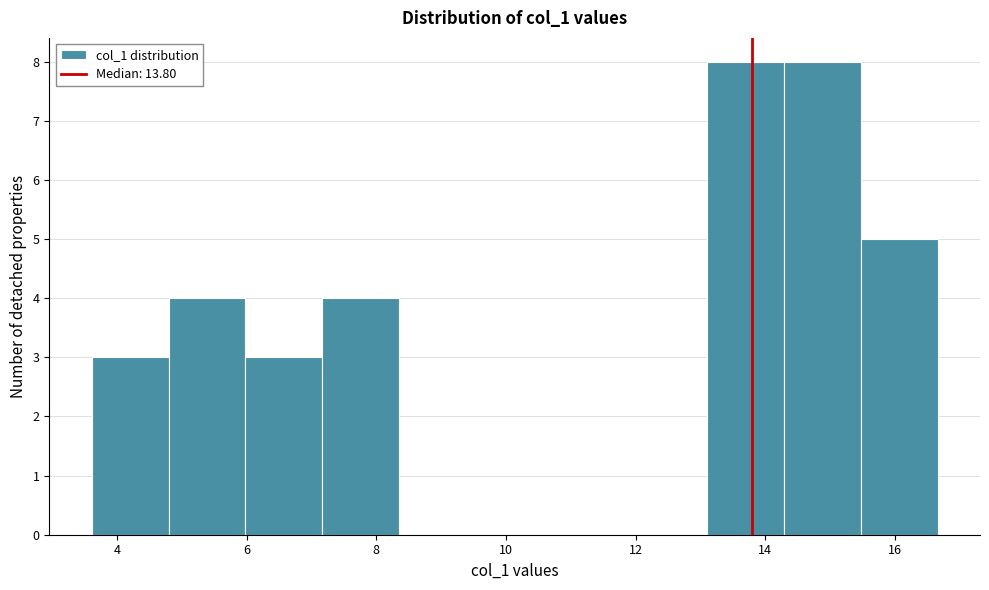

What is the height of the bar covering 6.0 to 7.2 on the x-axis? Neither the bar edges nor the heights are printed on the chart, so give them approximately, as read against the axes.

3